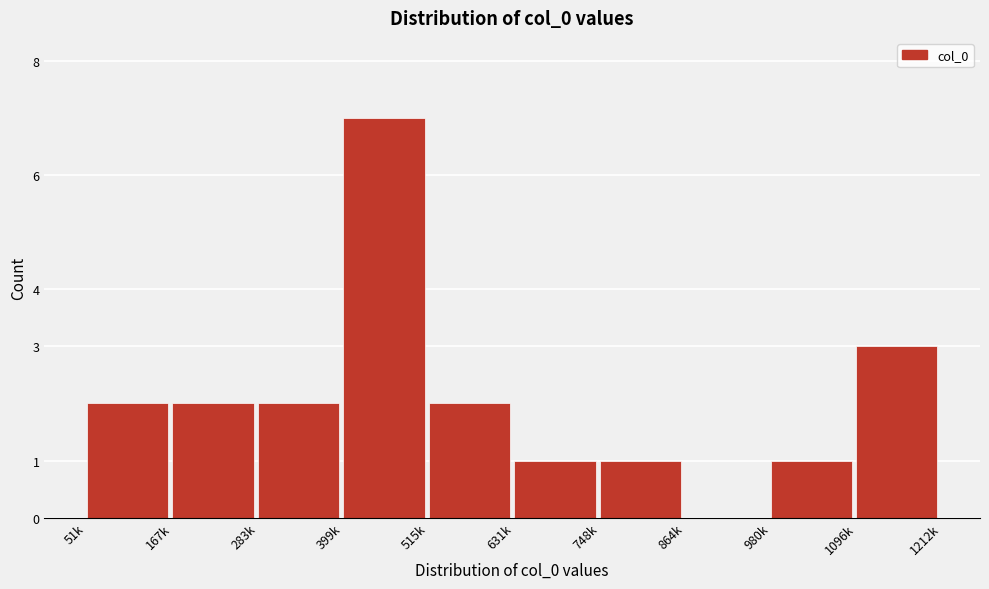

Reading left to right, extract all data points from this chart.

51k=2	167k=2	283k=2	399k=7	515k=2	631k=1	748k=1	864k=0	980k=1	1096k=3